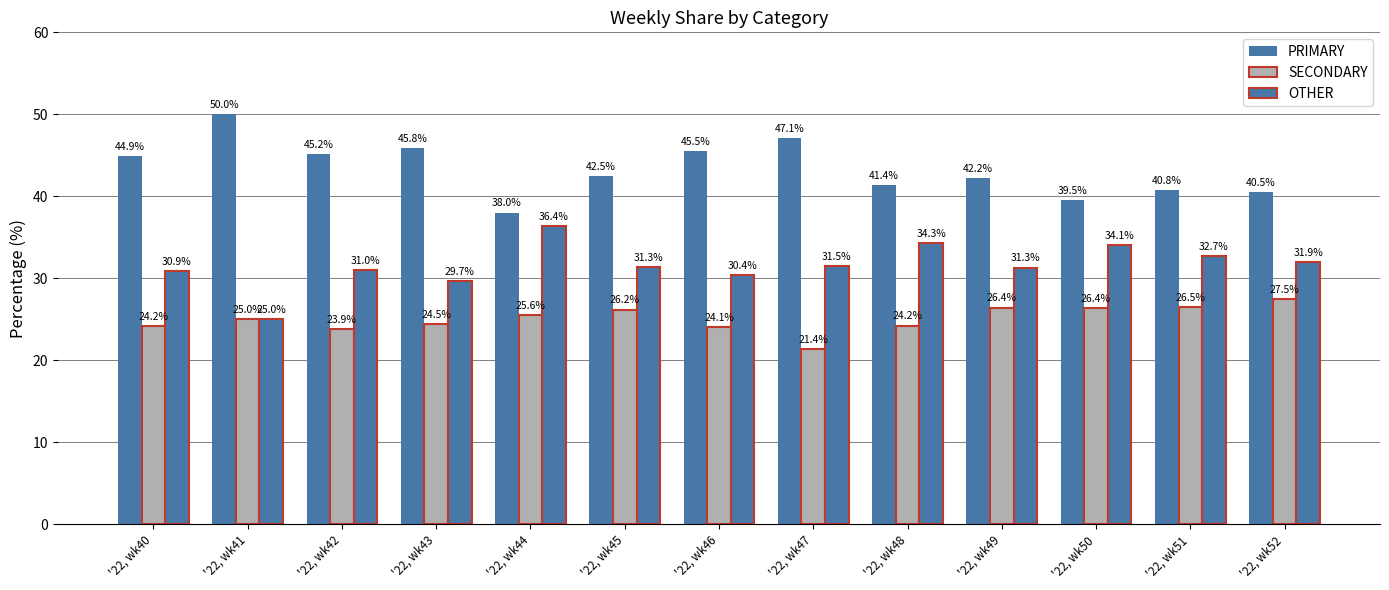

What is the sum of the PRIMARY values at '22, wk44 and '22, wk51?

78.8